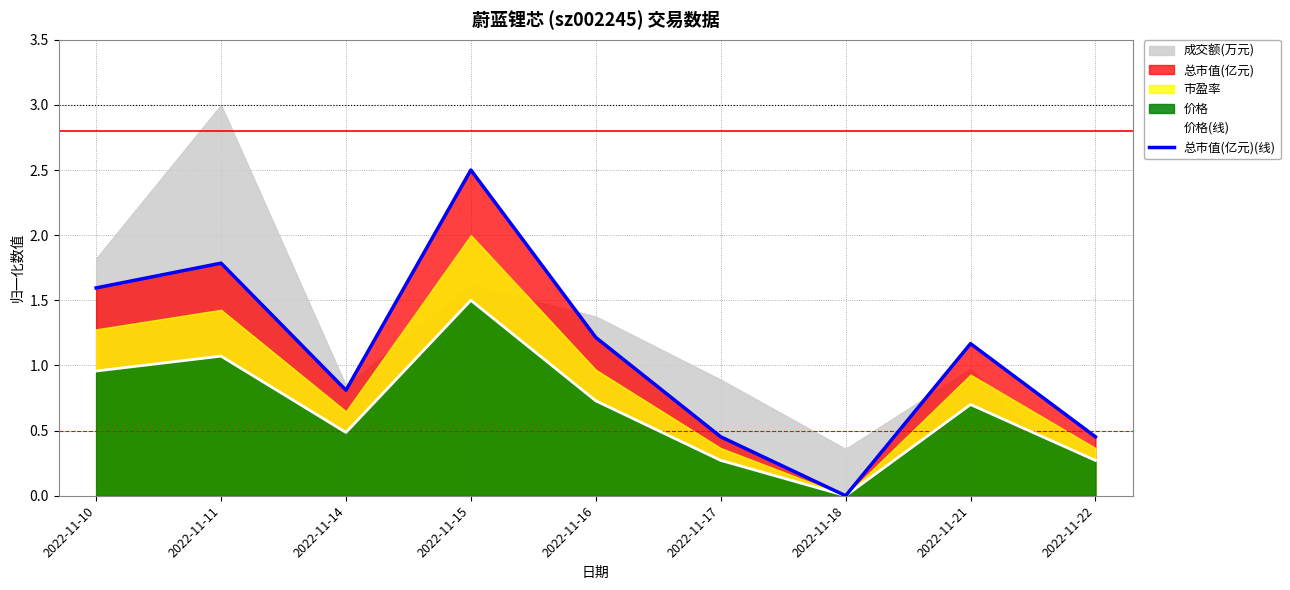

Rank the categories by 总市值(亿元)(线) value from highest to lowest.

2022-11-15, 2022-11-11, 2022-11-10, 2022-11-16, 2022-11-21, 2022-11-14, 2022-11-17, 2022-11-22, 2022-11-18